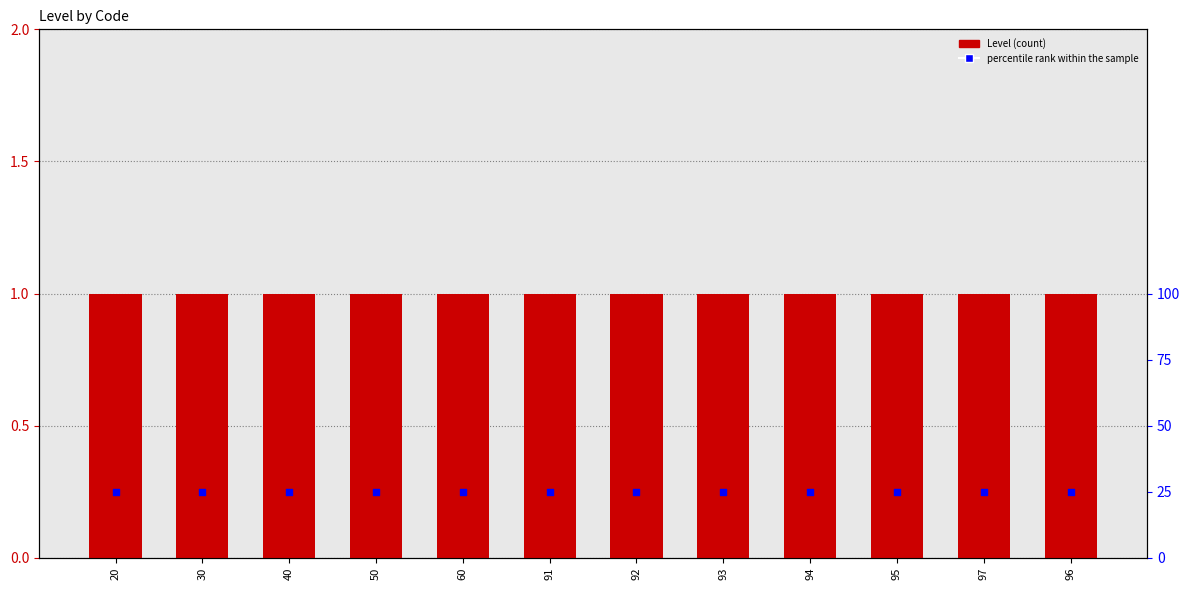

Which series reaches the maximum Y coordinate?

percentile rank within the sample